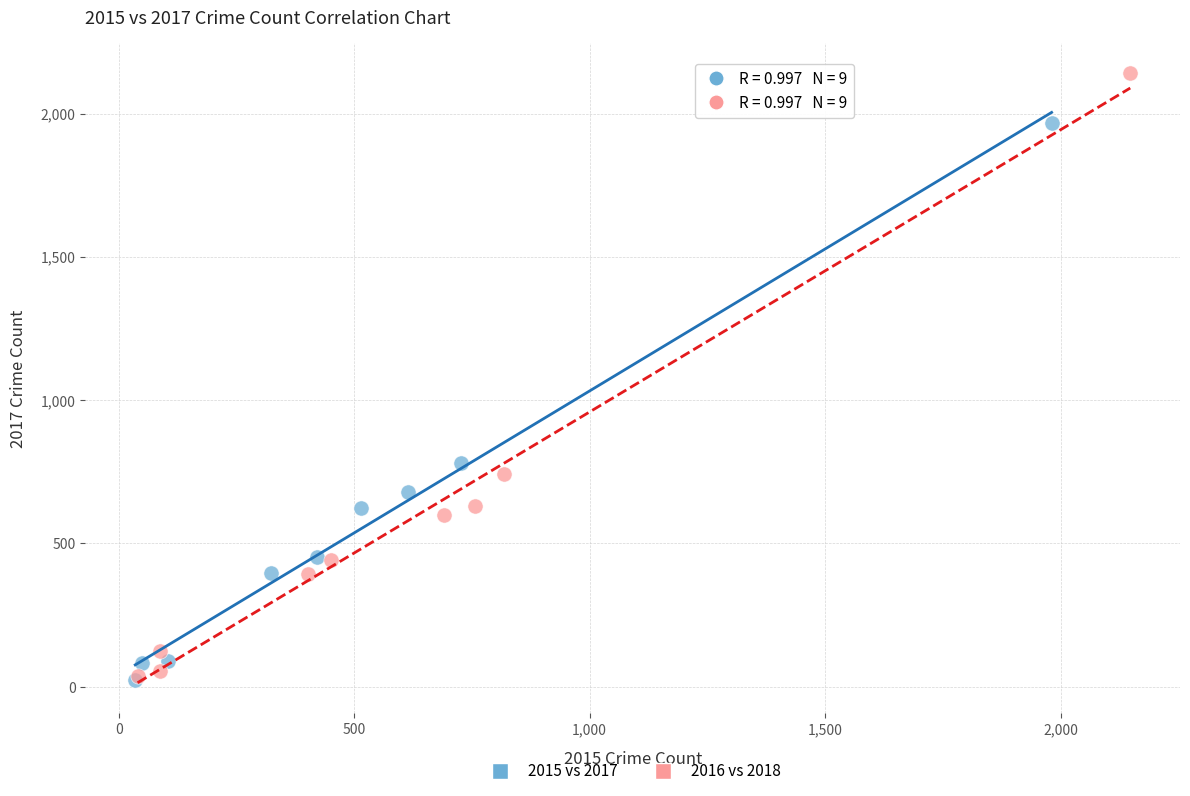

Which series contains the highest Y value?

2016 vs 2018